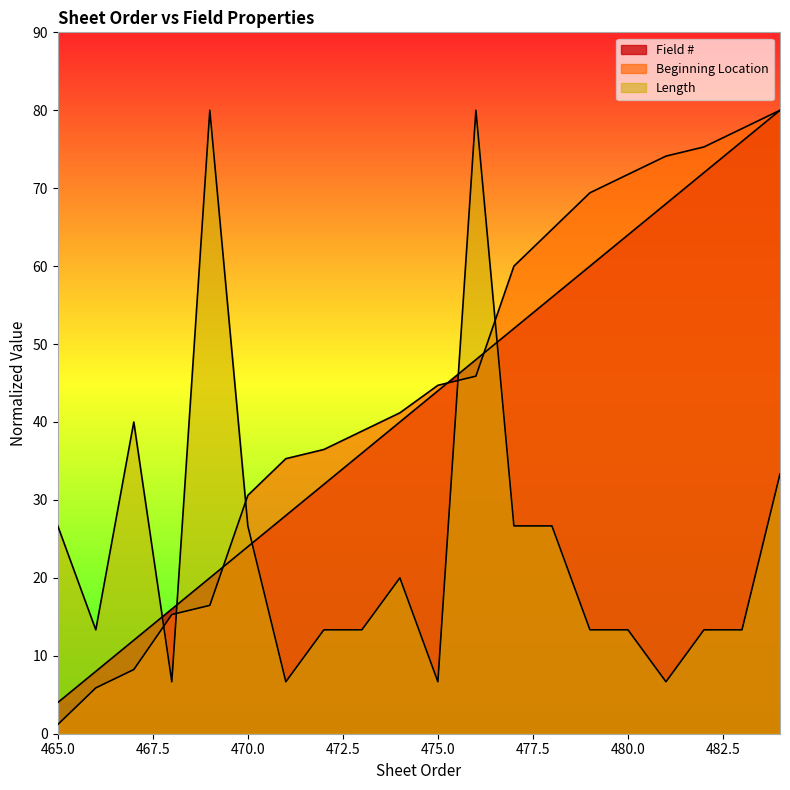

At which category does the chart reach its minimum across all series?

465